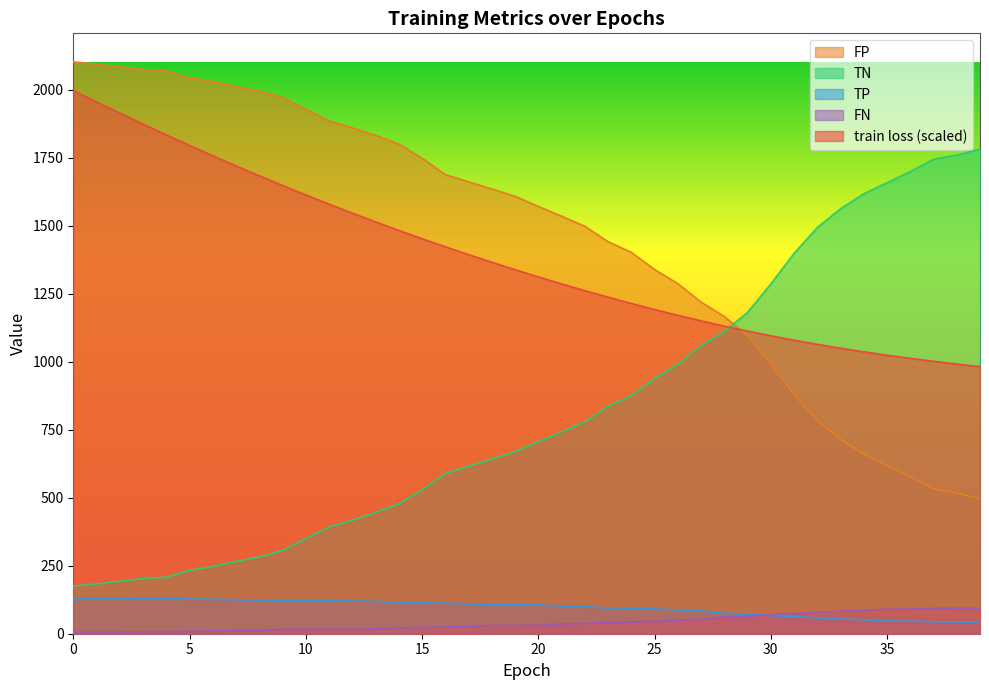

True or false: TP has a value of 122.0 at 9.

True